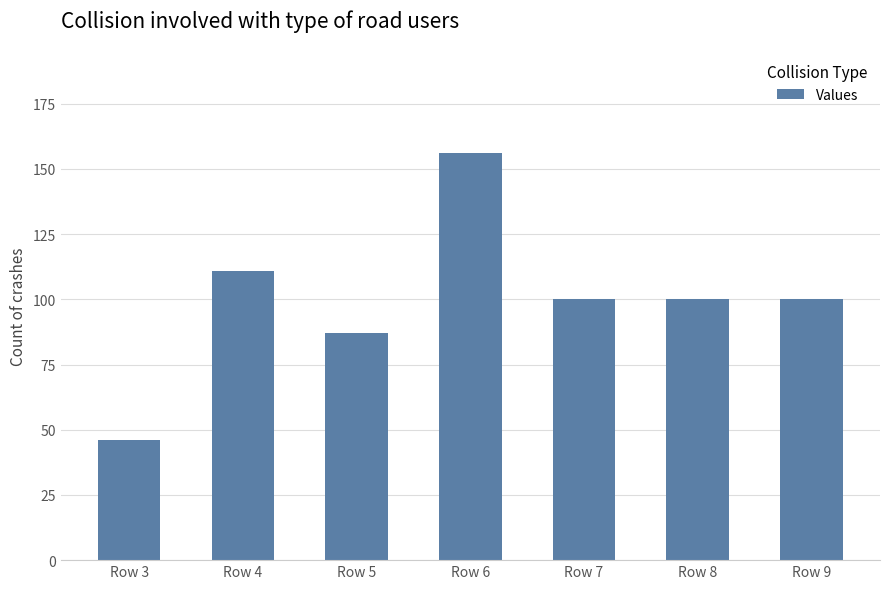

At which category does the chart reach its peak across all series?

Row 6